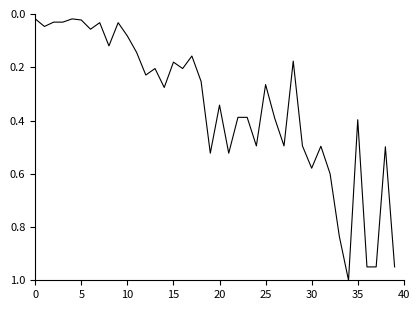

What is the difference between the maximum and minimum values?

1.0